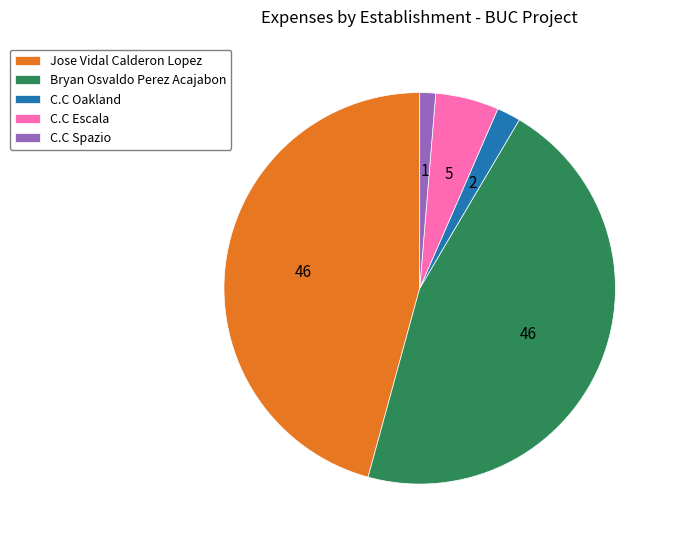

Is the sum of C.C Oakland and C.C Escala greater than half?

No